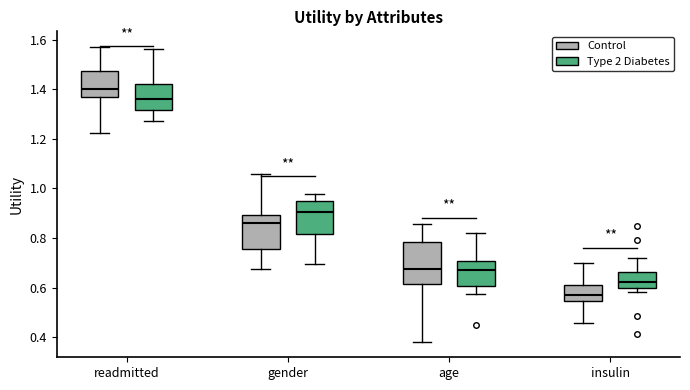

Reading left to right, transcribe this box plot: for each box, give where its median line is, the range the box spans, and where its two whiskers end, as read against the y-axis. The values are not printed on the chart, so give them approximately, as read against the axis.

readmitted (Control): median 1.40, box 1.36 to 1.48, whiskers 1.22 to 1.58
readmitted (Type 2 Diabetes): median 1.36, box 1.32 to 1.42, whiskers 1.28 to 1.56
gender (Control): median 0.86, box 0.76 to 0.90, whiskers 0.68 to 1.06
gender (Type 2 Diabetes): median 0.90, box 0.82 to 0.94, whiskers 0.70 to 0.98
age (Control): median 0.68, box 0.62 to 0.78, whiskers 0.38 to 0.86
age (Type 2 Diabetes): median 0.68, box 0.60 to 0.70, whiskers 0.58 to 0.82
insulin (Control): median 0.58, box 0.54 to 0.60, whiskers 0.46 to 0.70
insulin (Type 2 Diabetes): median 0.62, box 0.60 to 0.66, whiskers 0.58 to 0.72